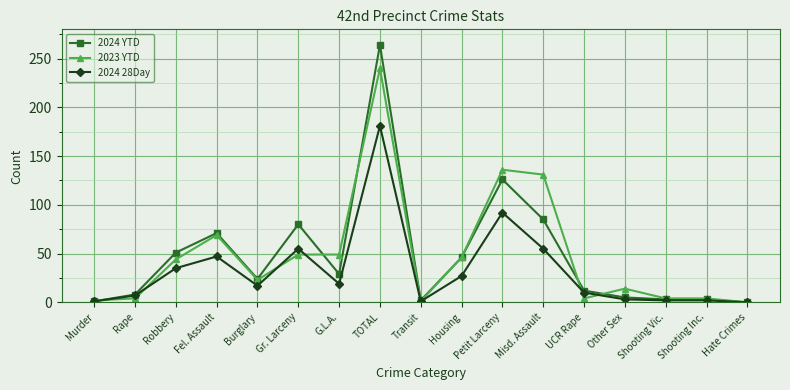

What is the spread (max minus min) of values at Robbery?

16